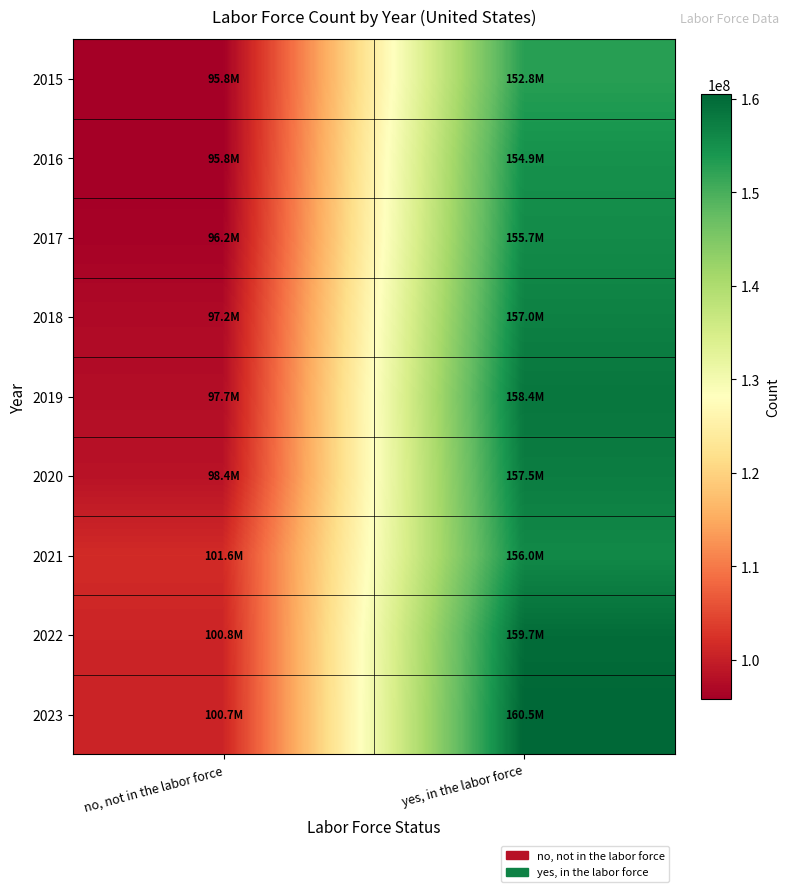

At which category does the chart reach its peak across all series?

yes, in the labor force